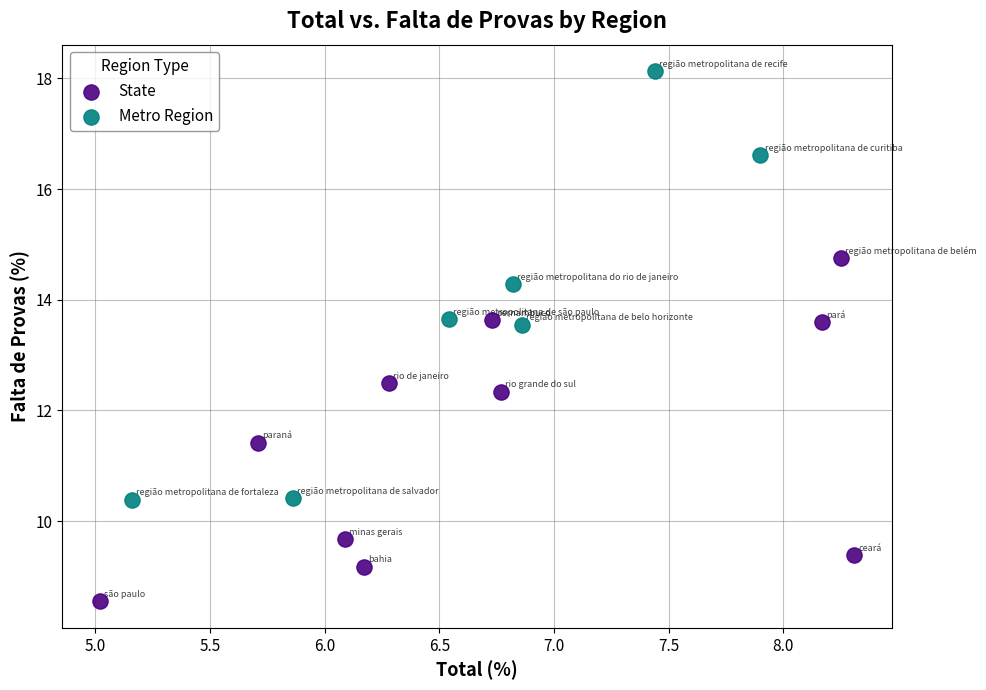

Which series contains the highest Y value?

Metro Region